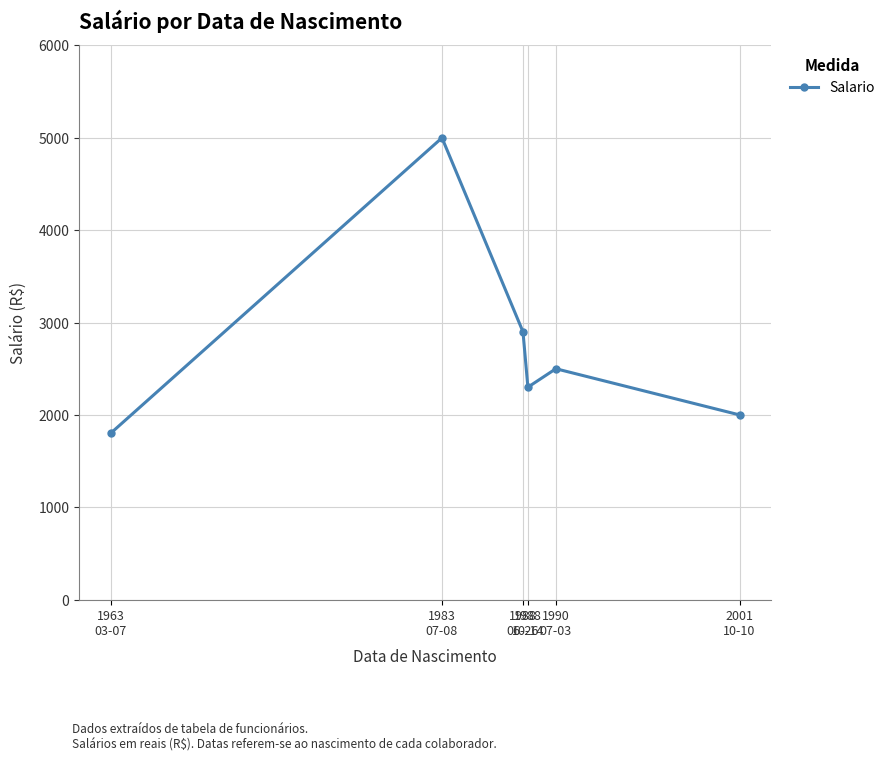

Where is the first local minimum?

1988
10-14